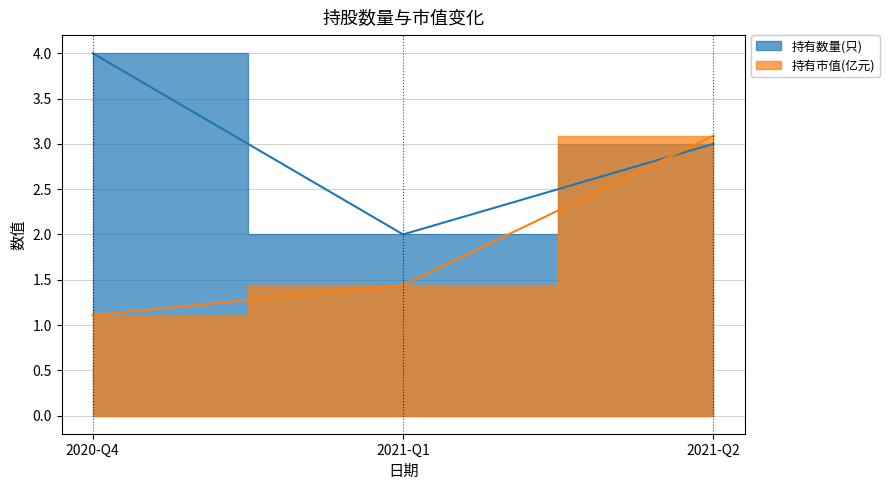

What are all the series names shown in the legend?

持有数量(只), 持有市值(亿元)